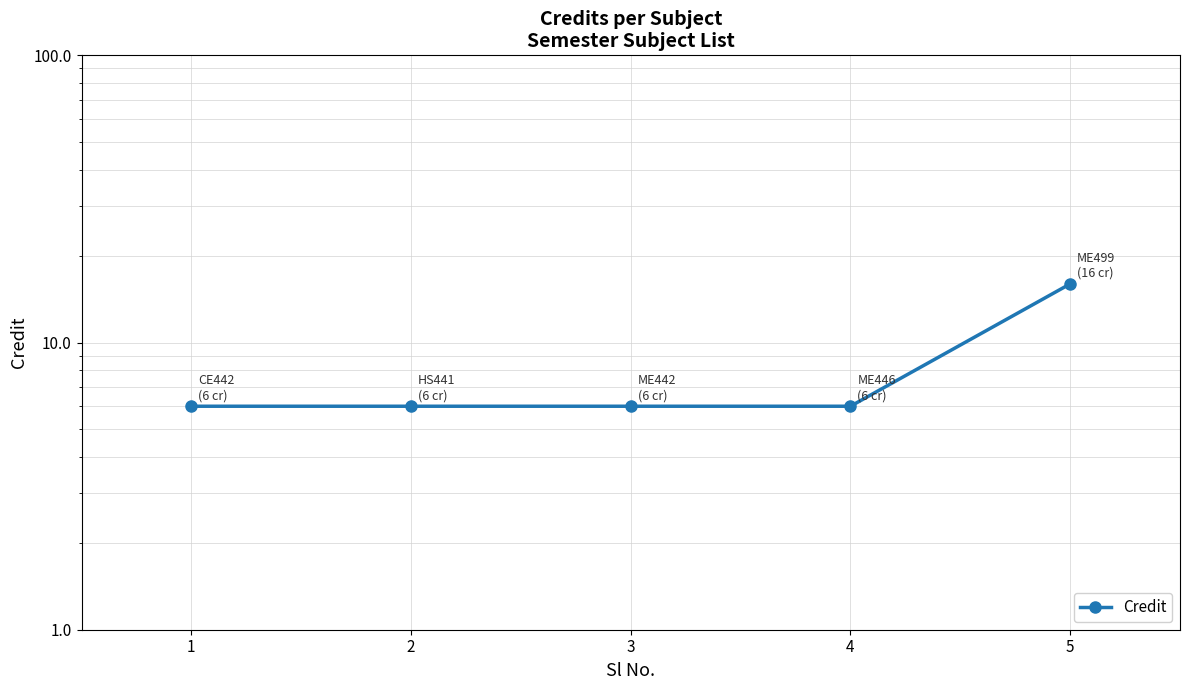

The value at 3 is 6. True or false?

True